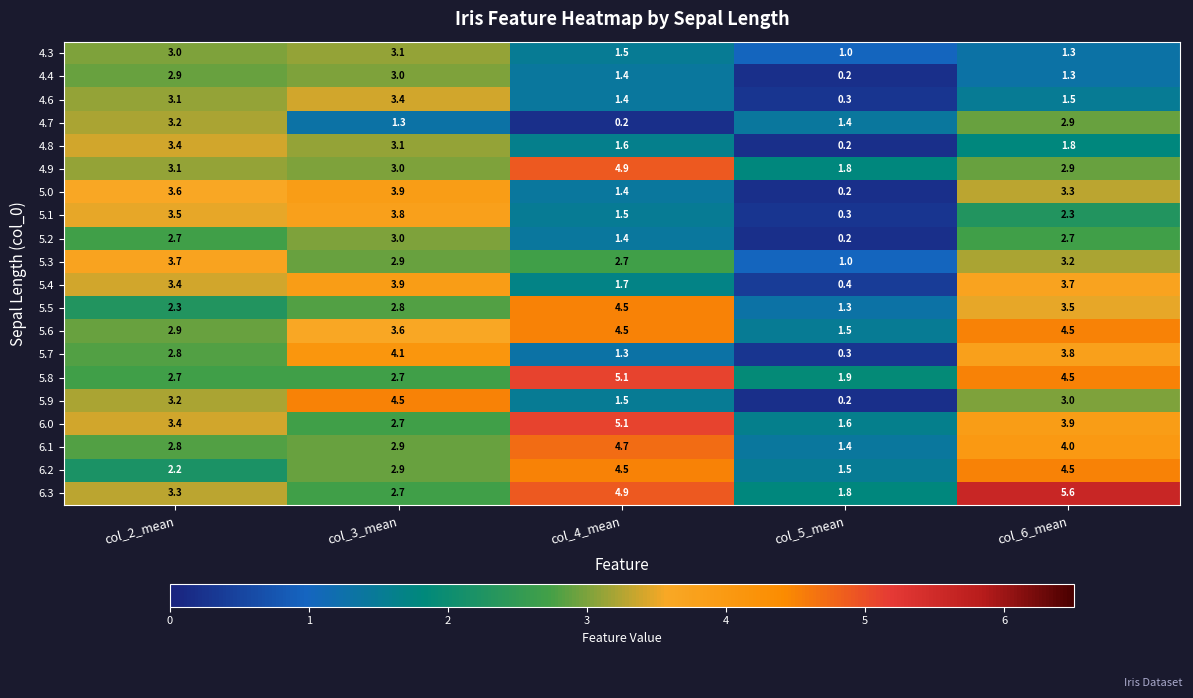

What is the sum of all 5.6 values?

17.0